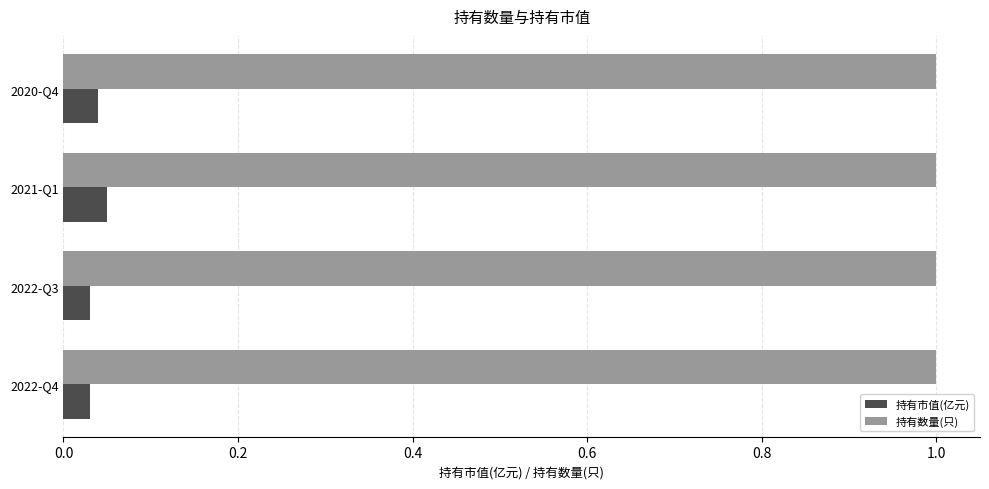

Which series has the largest range (max minus min)?

持有市值(亿元)